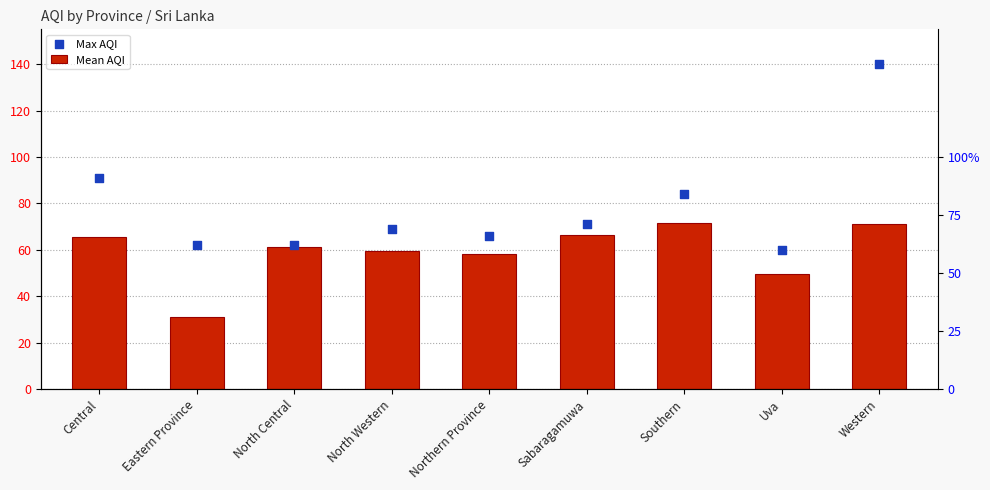

What are all the series names shown in the legend?

Mean AQI, Max AQI